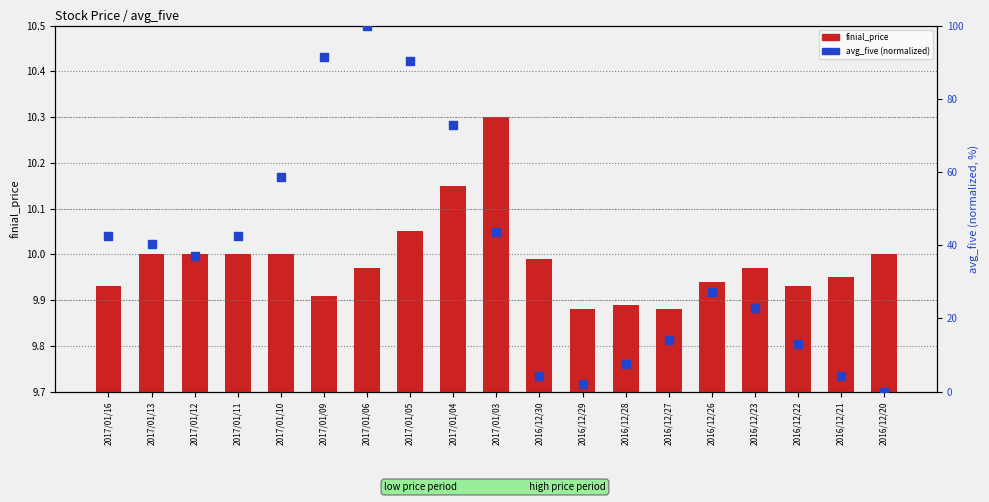

Which series reaches the minimum Y coordinate?

avg_five (normalized)